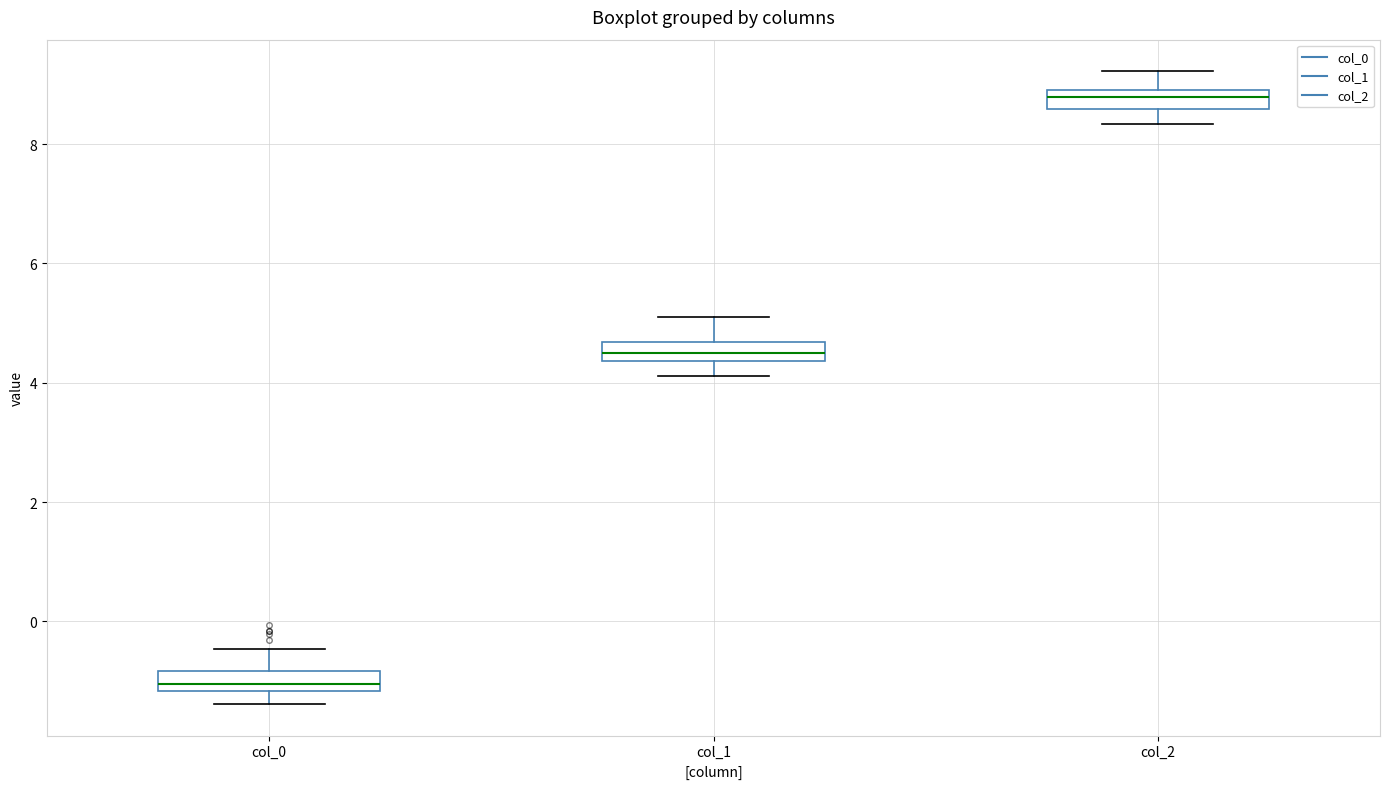

Reading left to right, transcribe this box plot: for each box, give where its median line is, the range the box spans, and where its two whiskers end, as read against the y-axis. The values are not printed on the chart, so give them approximately, as read against the axis.

col_0: median -1.0, box -1.2 to -0.8, whiskers -1.4 to -0.4
col_1: median 4.4 (inside the box), box 4.4 to 4.6, whiskers 4.2 to 5.2
col_2: median 8.8, box 8.6 to 9.0, whiskers 8.4 to 9.2